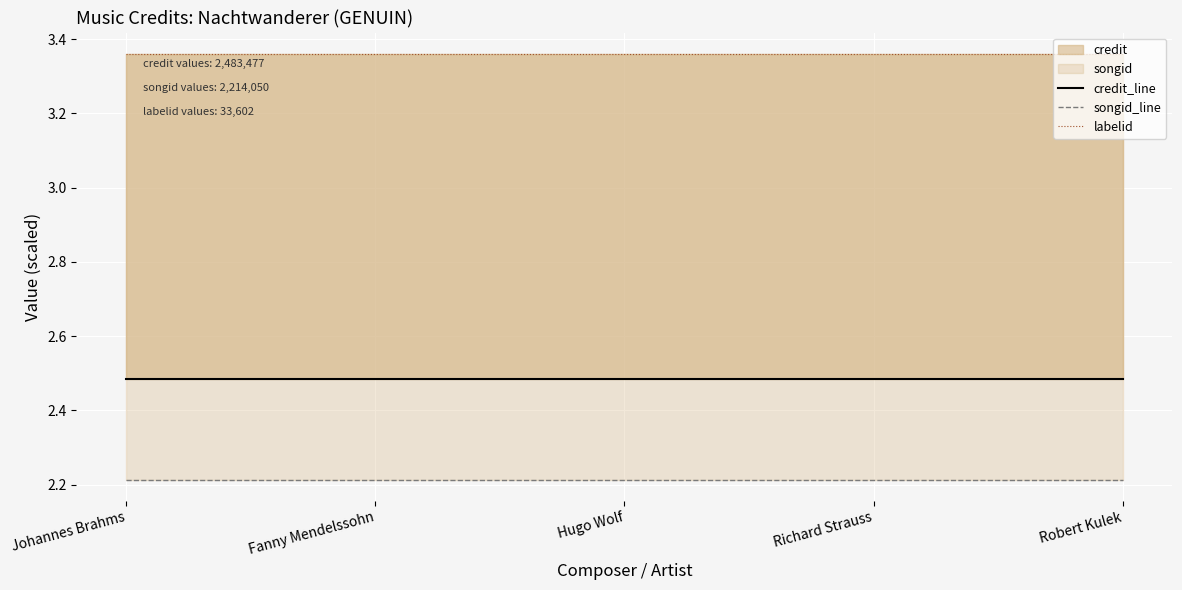

Reading left to right, transcribe all the data shown in this chart.

credit_line: Johannes Brahms=2.5	Fanny Mendelssohn=2.5	Hugo Wolf=2.5	Richard Strauss=2.5	Robert Kulek=2.5
songid_line: Johannes Brahms=2.2	Fanny Mendelssohn=2.2	Hugo Wolf=2.2	Richard Strauss=2.2	Robert Kulek=2.2
labelid: Johannes Brahms=3.4	Fanny Mendelssohn=3.4	Hugo Wolf=3.4	Richard Strauss=3.4	Robert Kulek=3.4